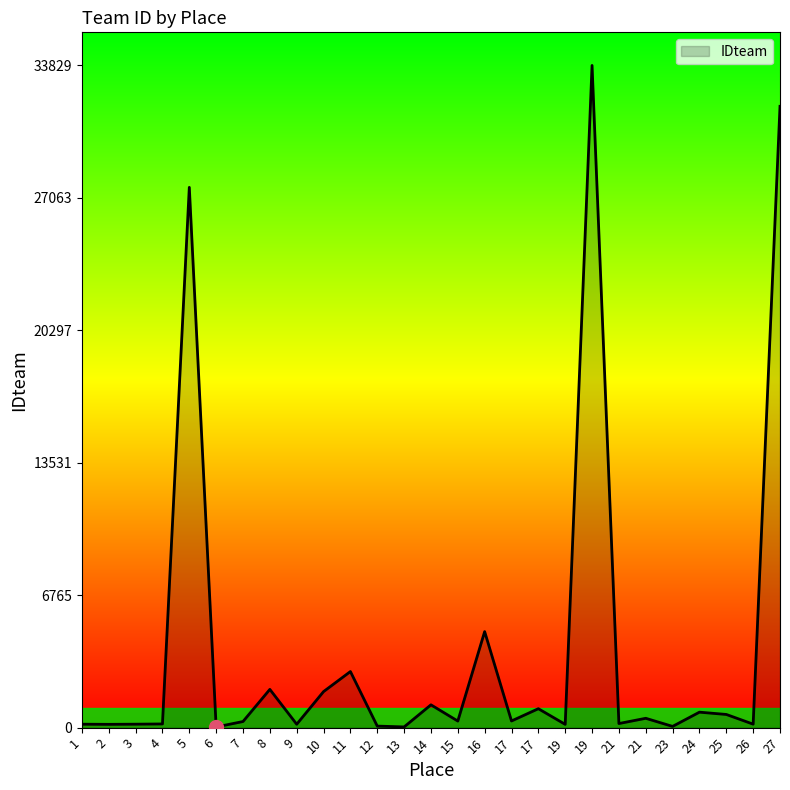

Does the chart have visible grid lines?

No